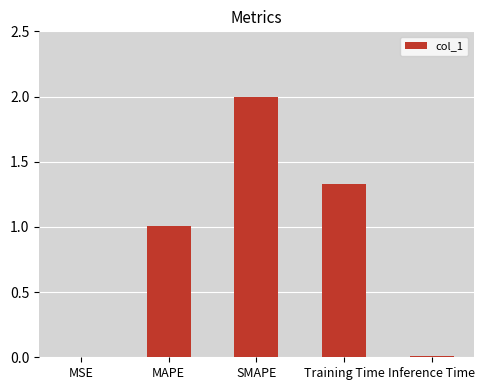

How many series are shown in this chart?

1